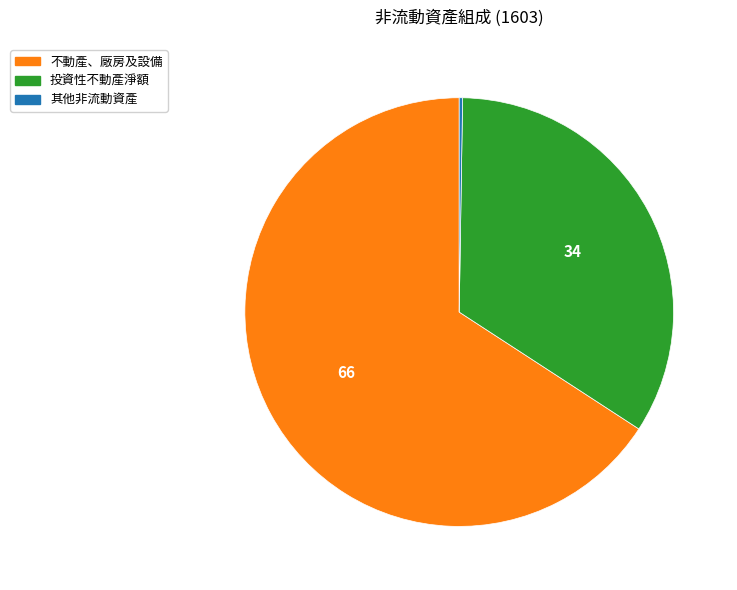

Which category accounts for the majority?

不動產、廠房及設備